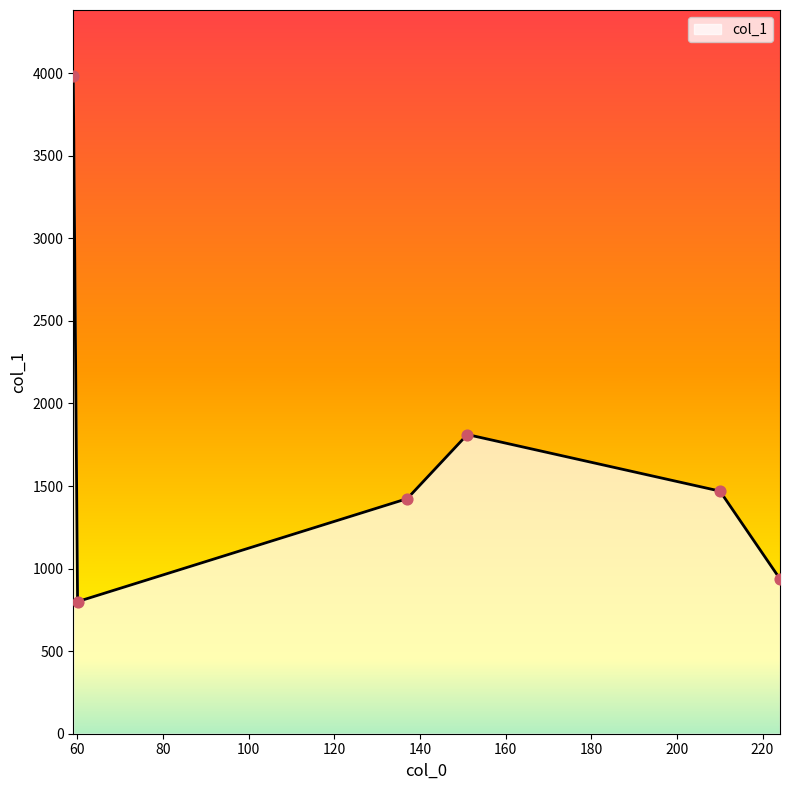

What is the smallest value displayed?

800.0